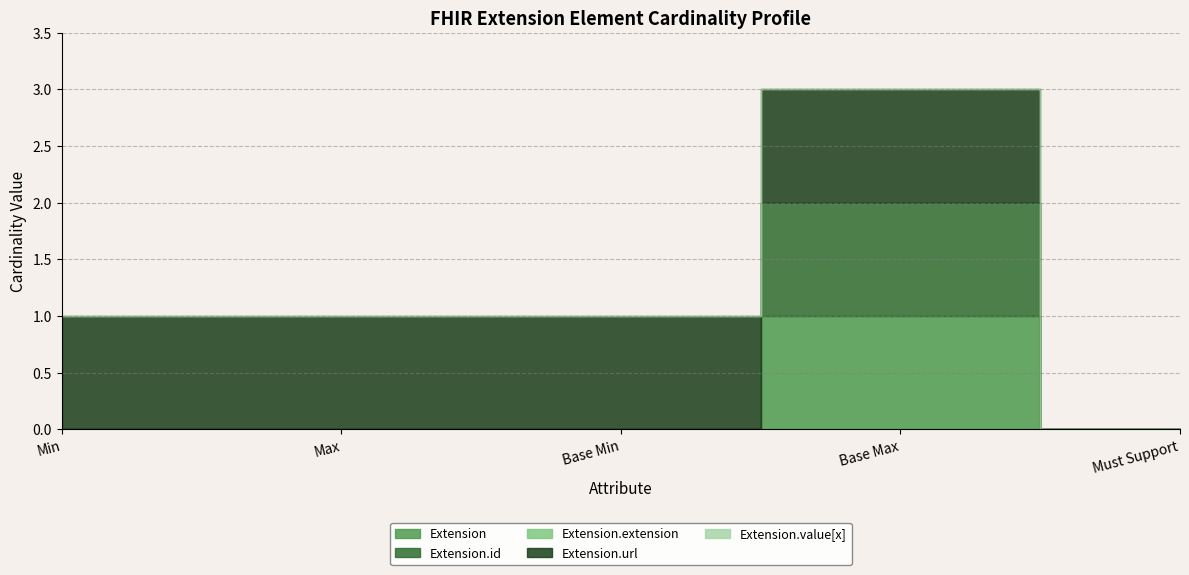

What is the label of the 4th point from the left?

Base Max